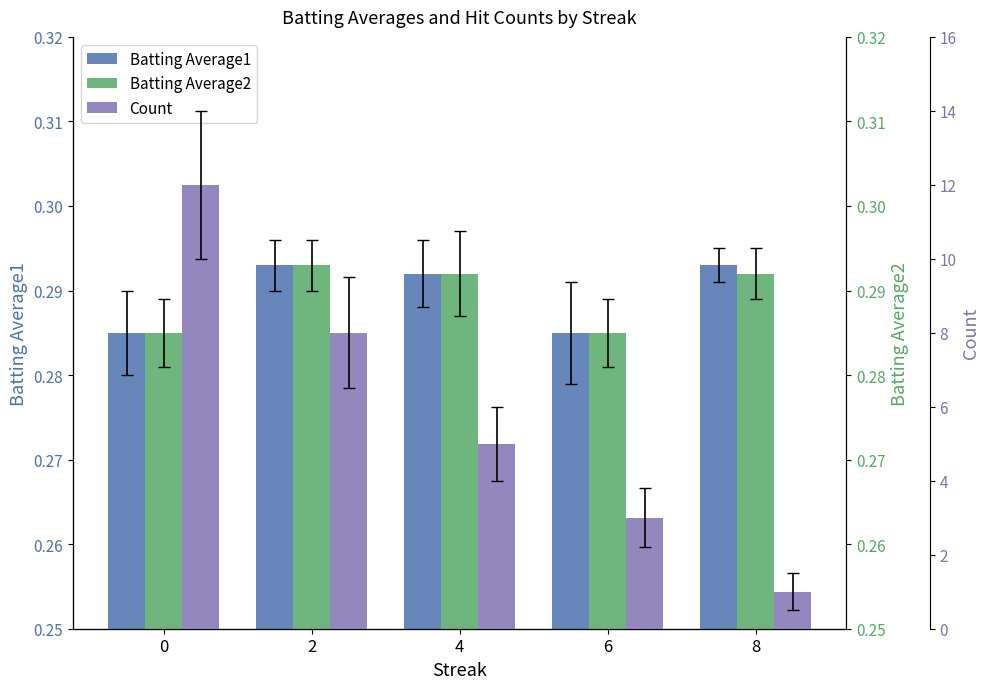

How many Count values are between 3 and 8?

3